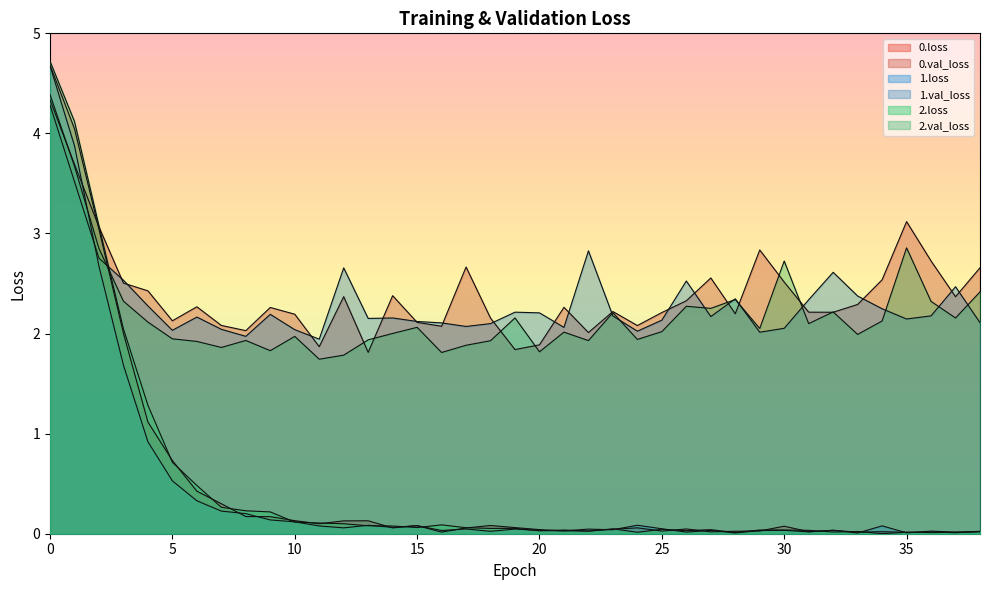

Which series has the widest spread of values?

2.loss